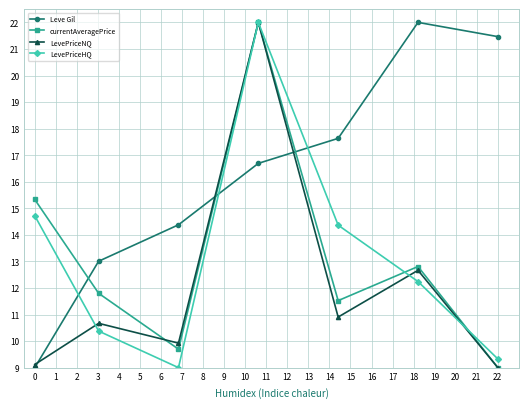

What is the greatest value displayed?

22.0